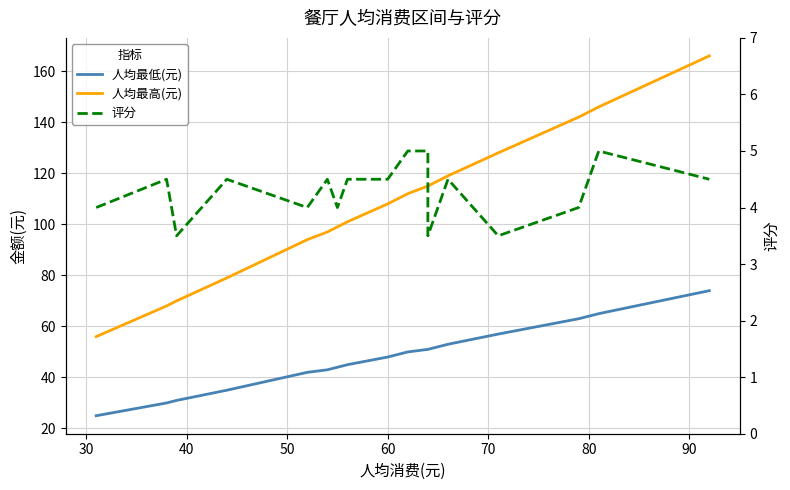

What is the smallest value displayed?

3.5